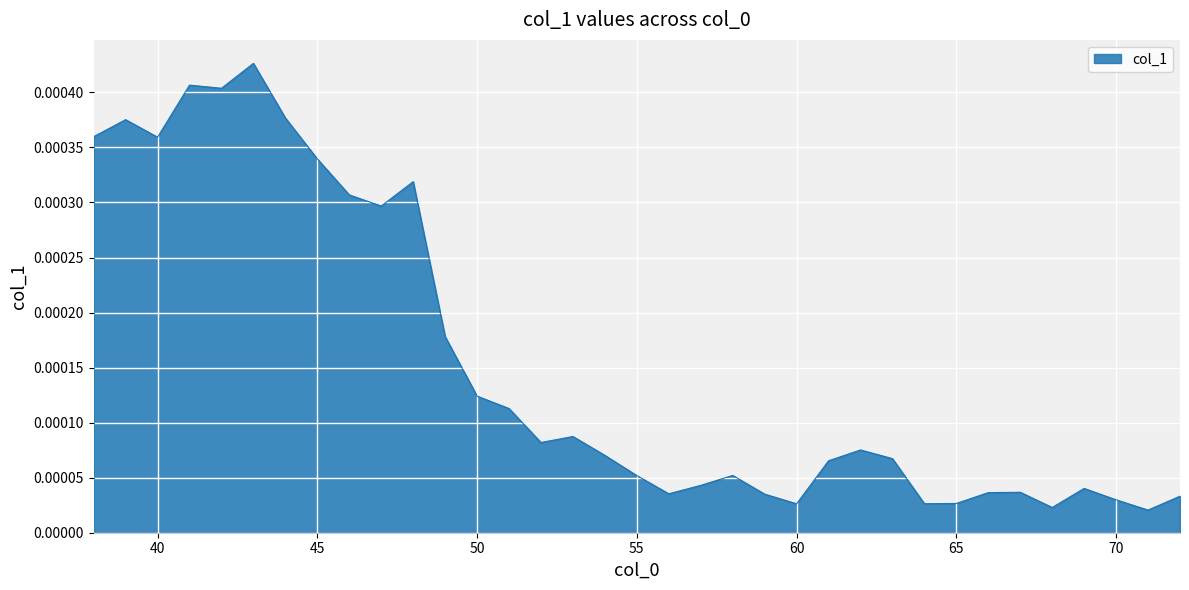

Rank the categories by value from highest to lowest.

43, 41, 42, 44, 39, 38, 40, 45, 48, 46, 47, 49, 50, 51, 53, 52, 62, 54, 63, 61, 58, 55, 57, 69, 67, 66, 56, 59, 72, 70, 65, 64, 60, 68, 71